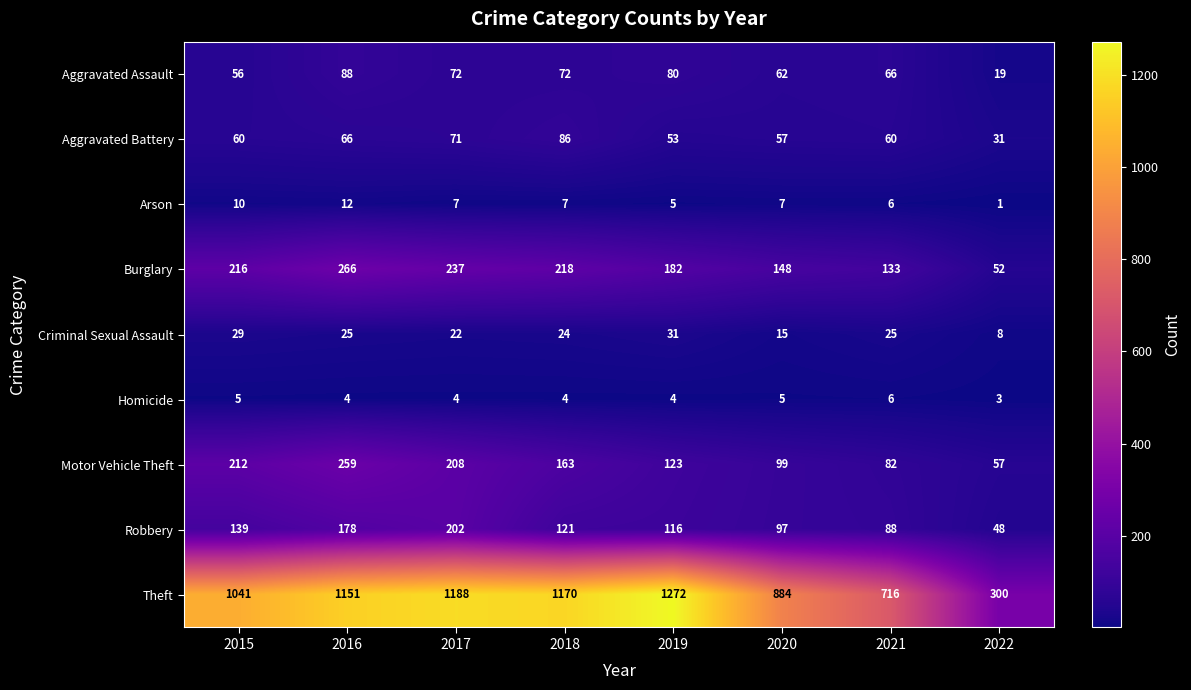

Which series has the largest total across all categories?

Theft